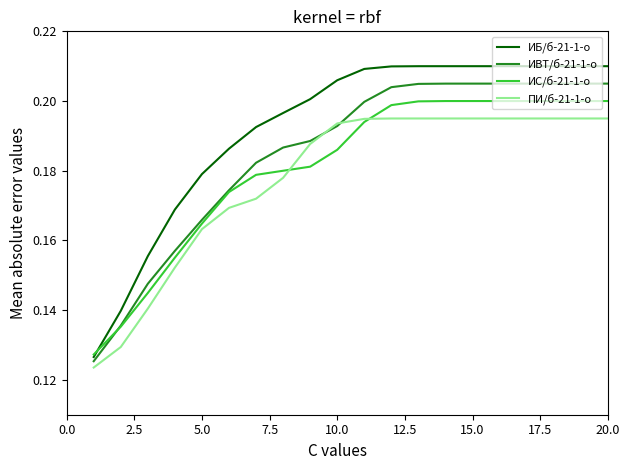

Rank the series by their average value, from highest to lowest.

ИБ/б-21-1-о, ИВТ/б-21-1-о, ИС/б-21-1-о, ПИ/б-21-1-о